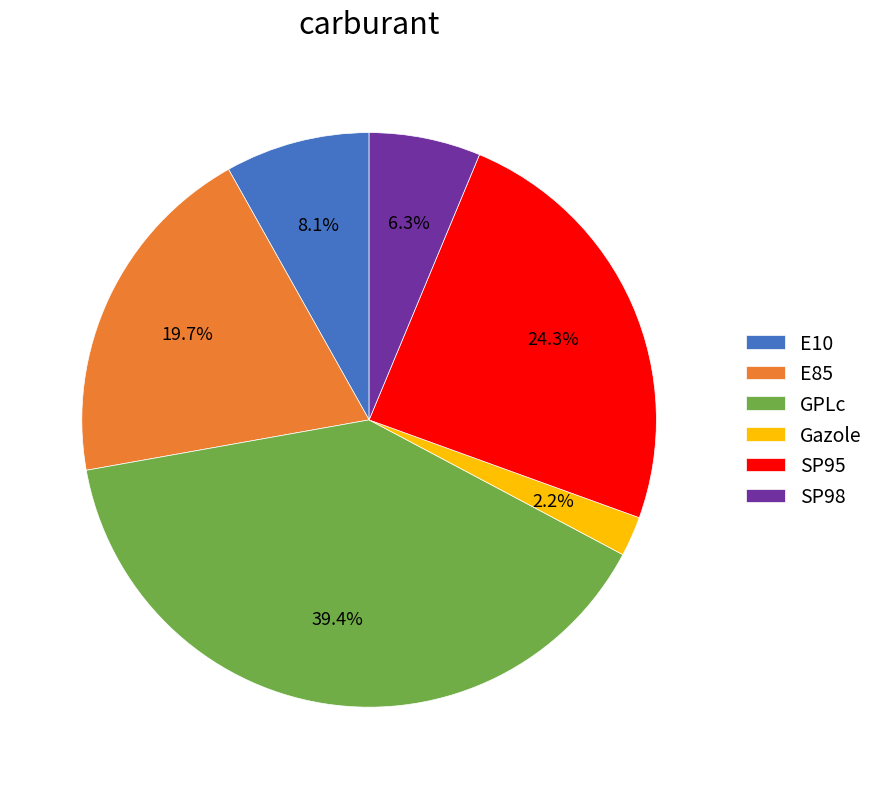

Between GPLc and E85, which is larger?

GPLc